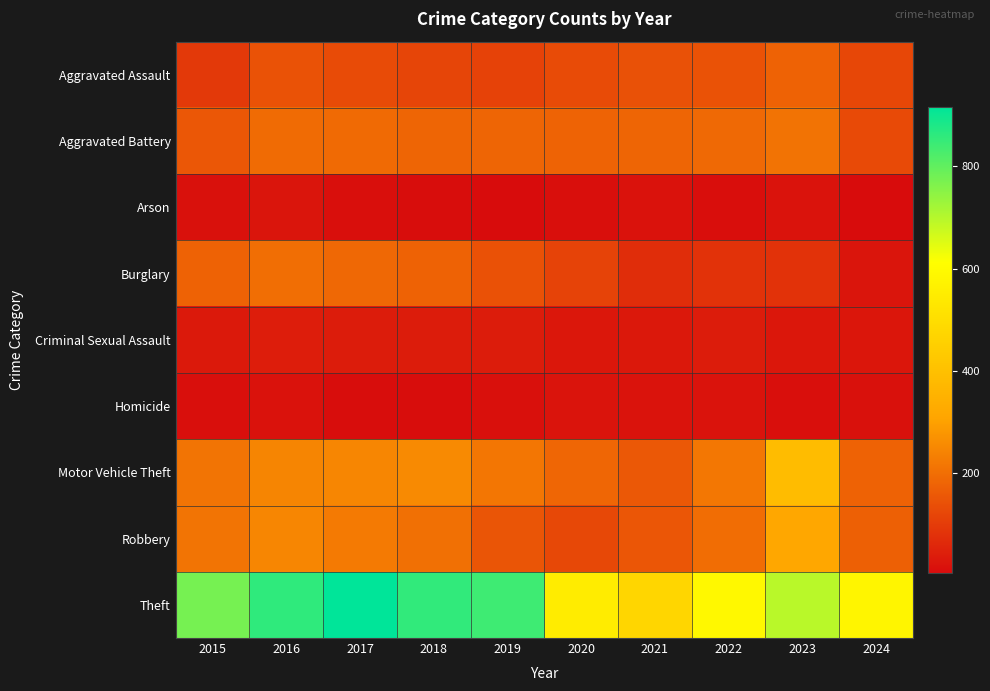

What is the maximum value shown in the chart?

916